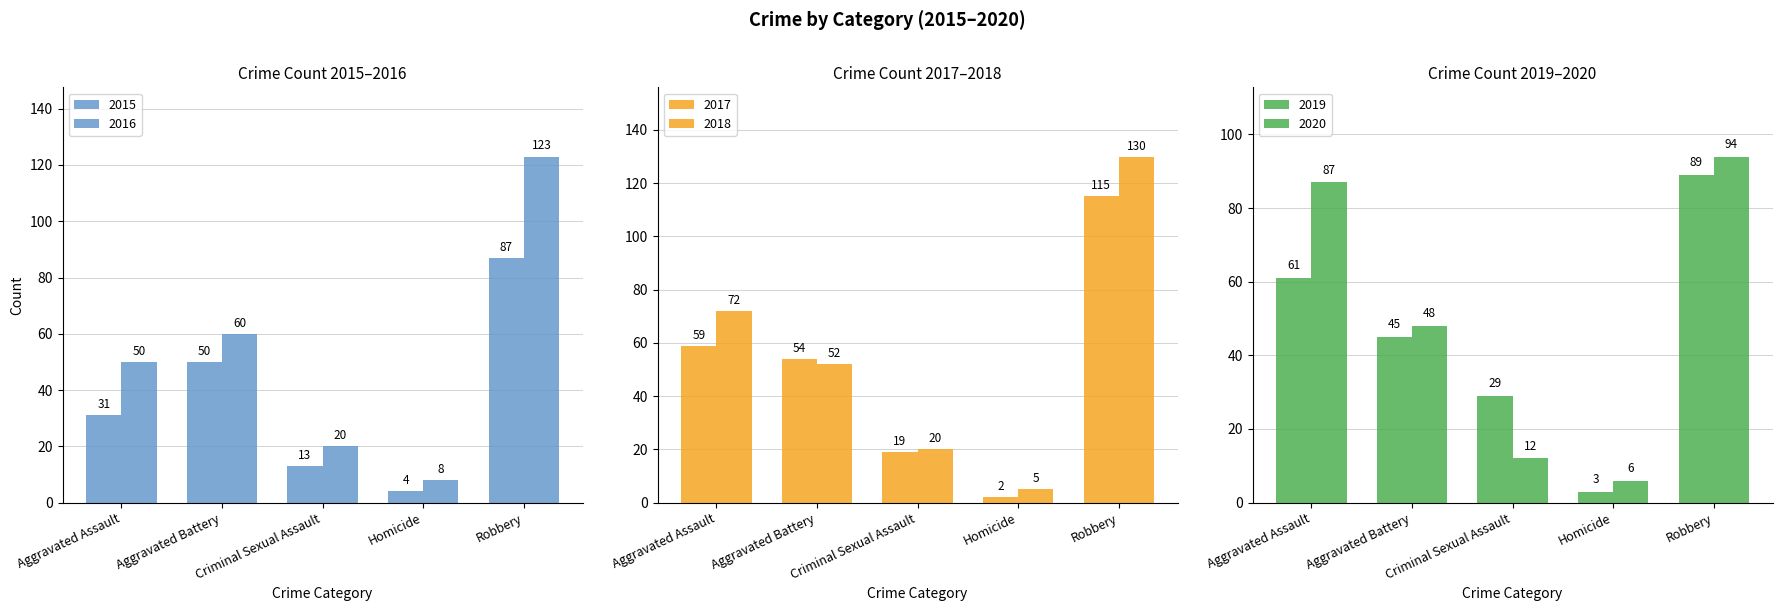

At which category is the sum across all series the highest?

Robbery